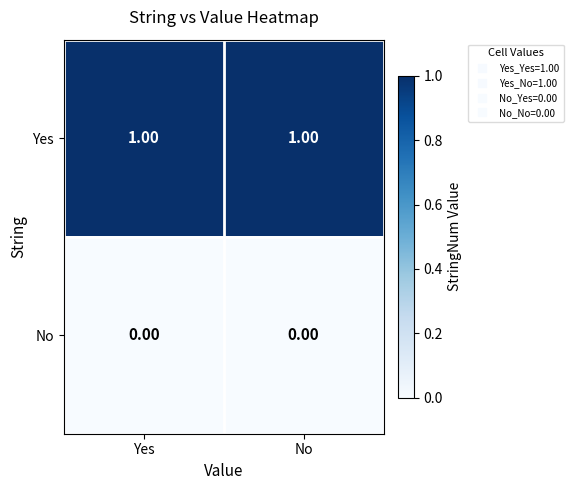

At how many categories does at least one series exceed 0?

2